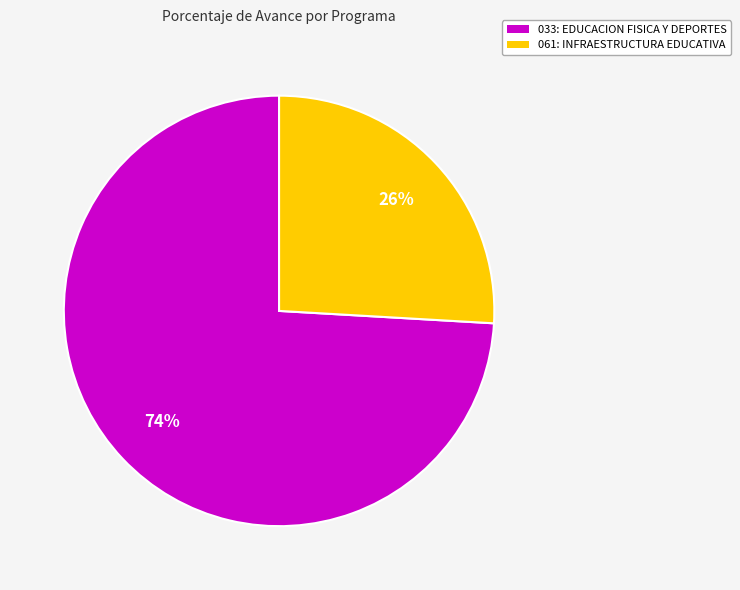

Which category has the smallest portion of the pie?

061: INFRAESTRUCTURA EDUCATIVA